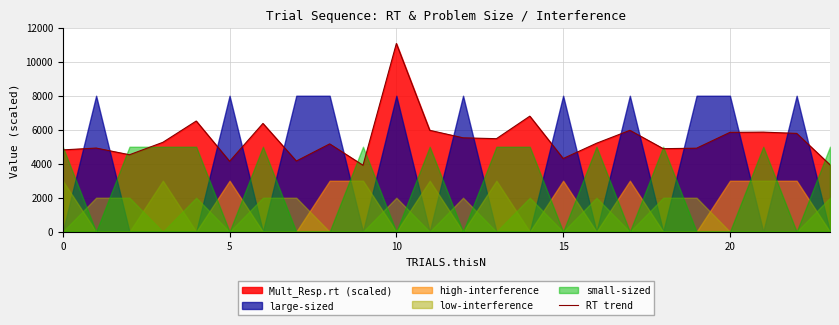

What is the maximum value for RT trend?

11072.7